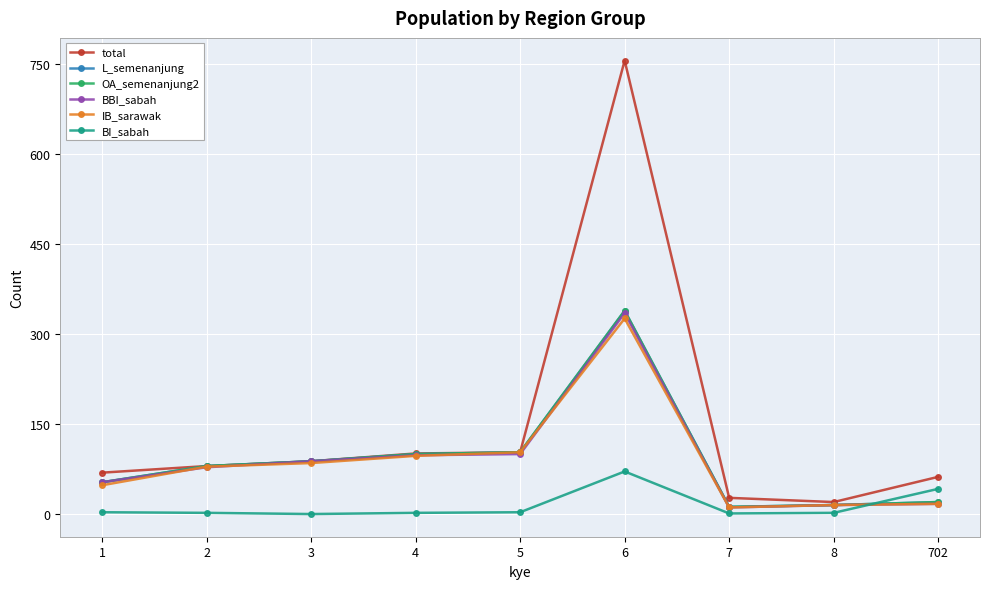

True or false: OA_semenanjung2 and L_semenanjung cross at least once.

False